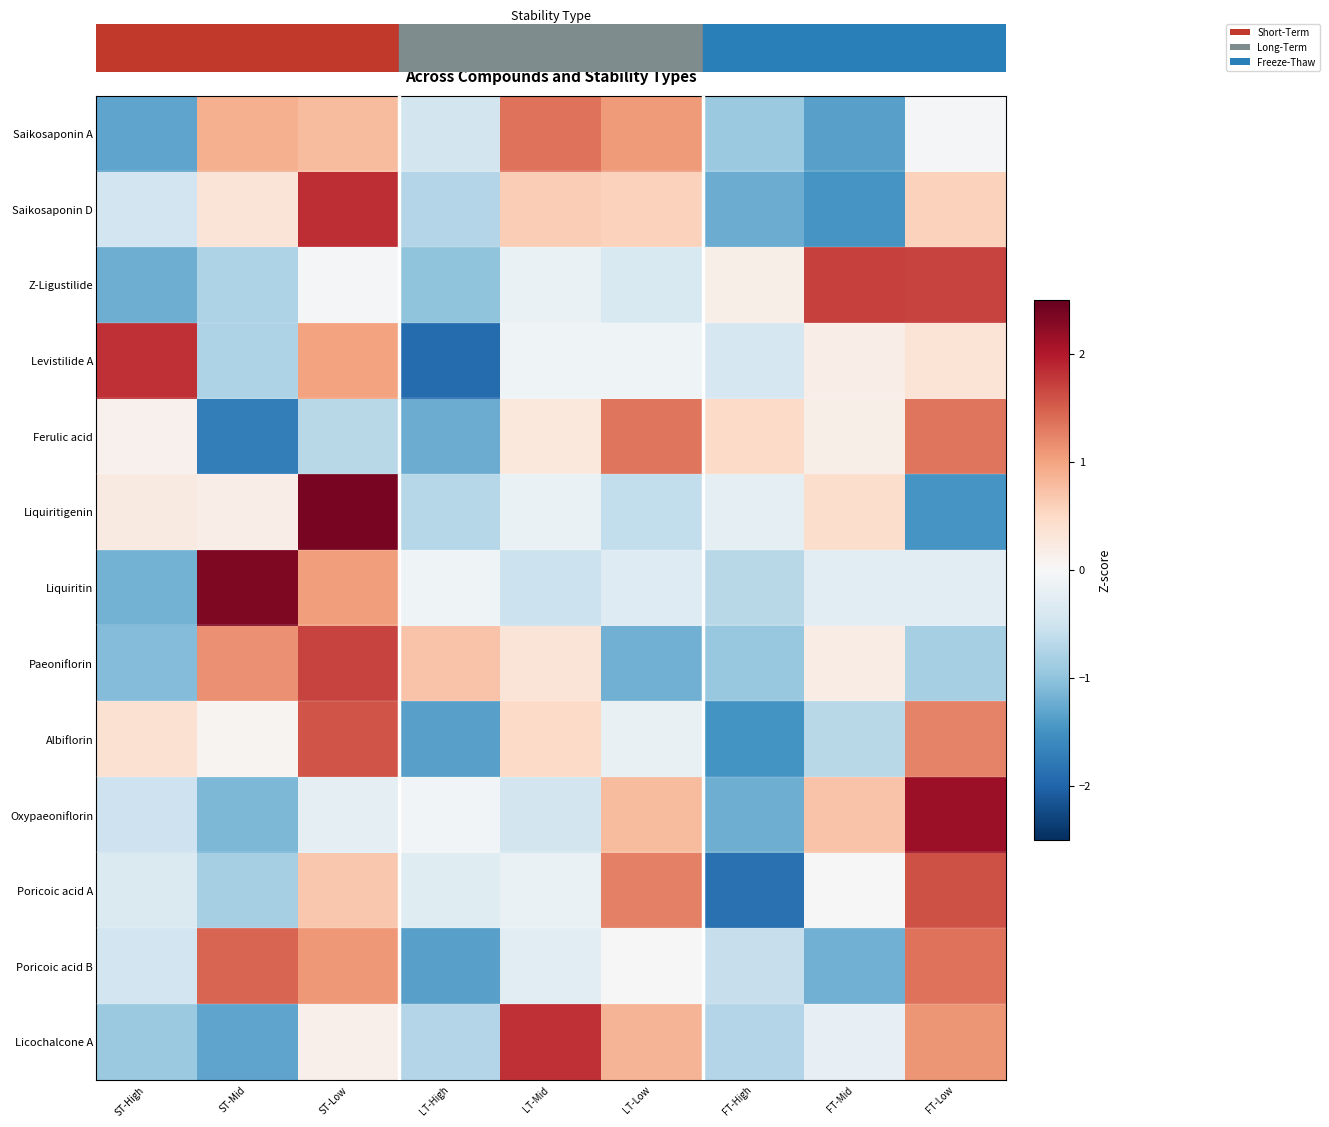

At which category is the sum across all series the highest?

ST-Low